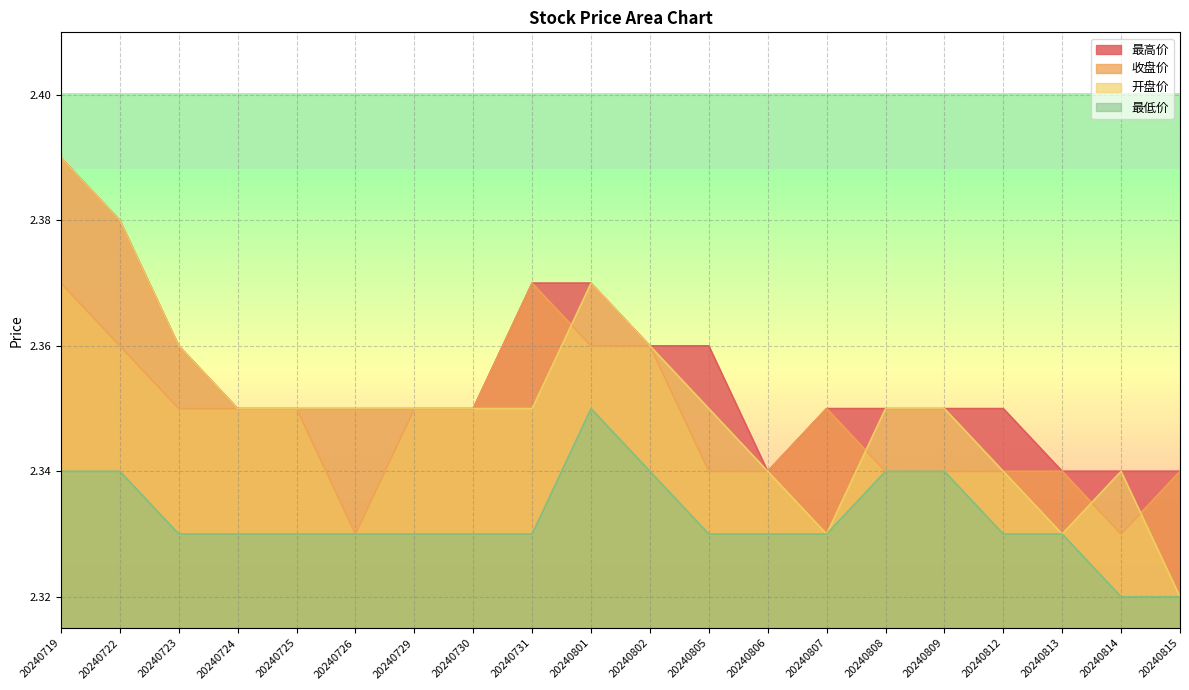

How many lines are shown in the chart?

4